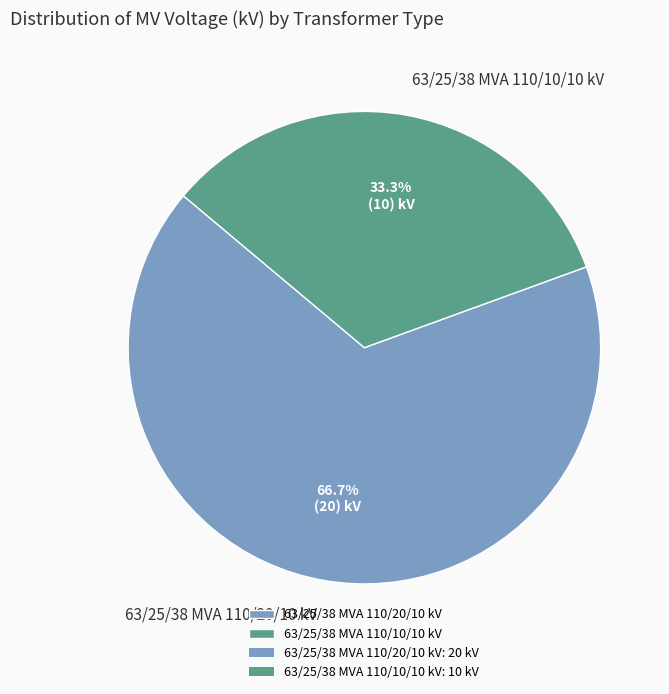

To the nearest percent, what is the difference between the 63/25/38 MVA 110/10/10 kV and 63/25/38 MVA 110/20/10 kV slice percentages?

33%